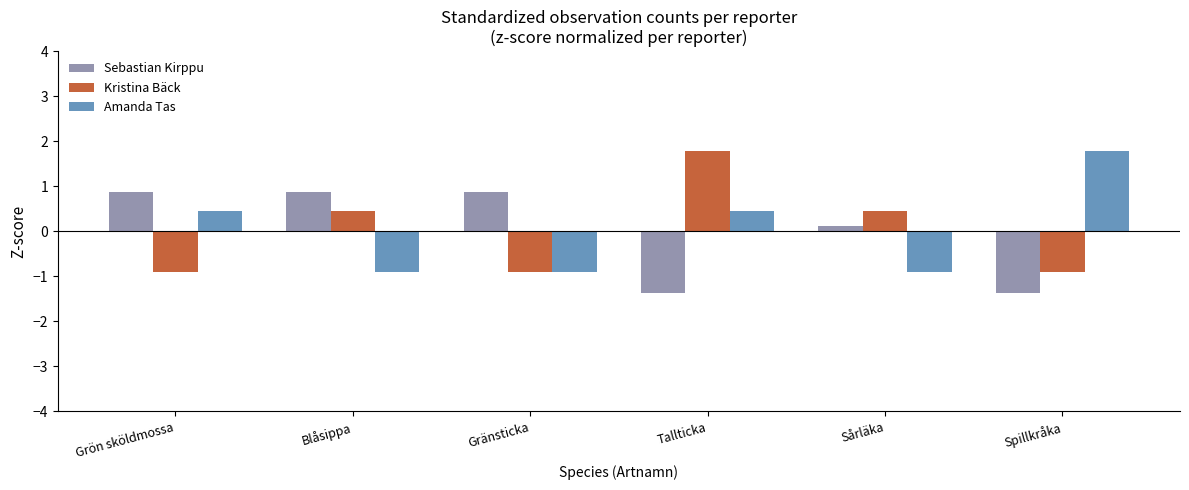

What is the spread (max minus min) of values at Blåsippa?

1.8